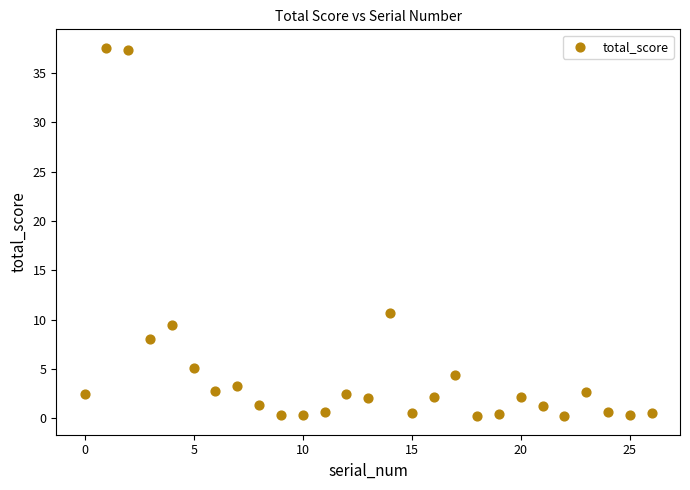

What Y value in the scatter plot is closest to 18?

10.7